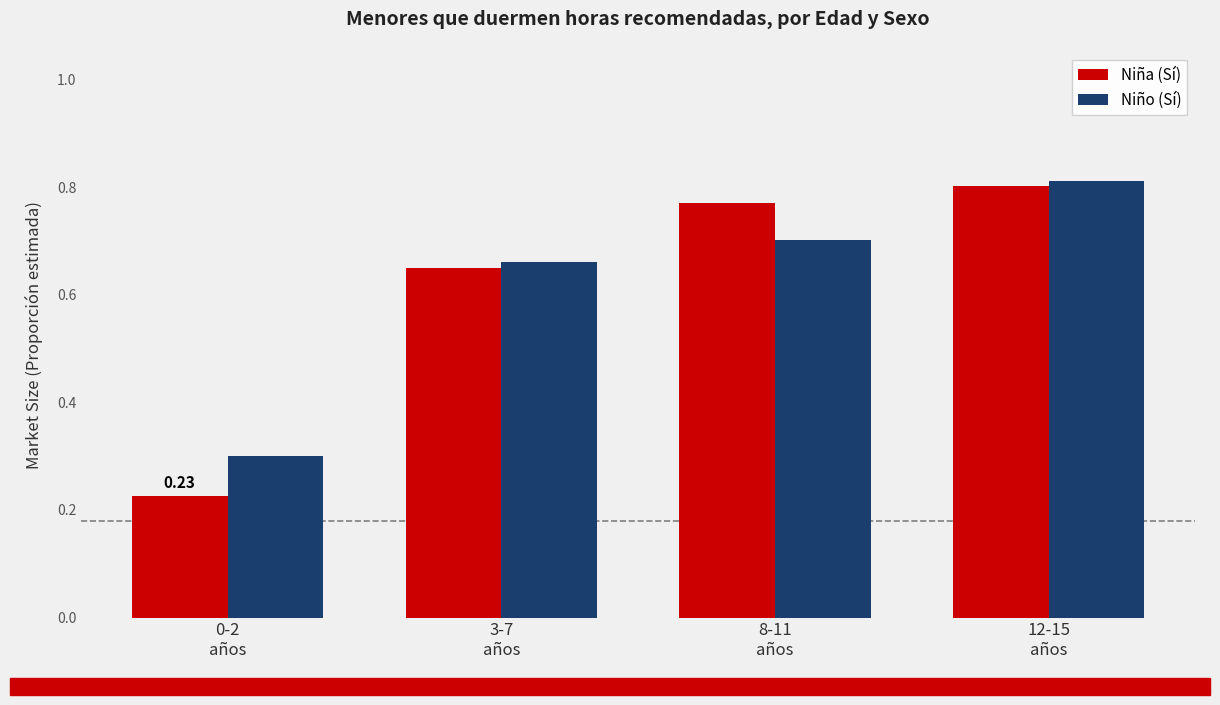

List the series in order of their peak value, highest first.

Niño (Sí), Niña (Sí)